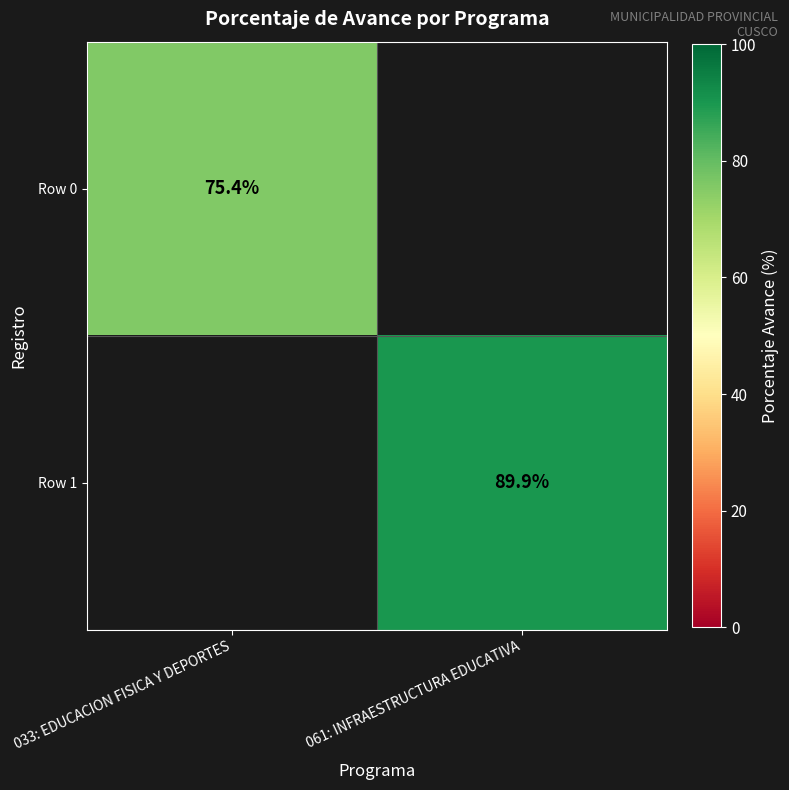

Is it true that Row 1 equals 55.7 at 061: INFRAESTRUCTURA EDUCATIVA?

False